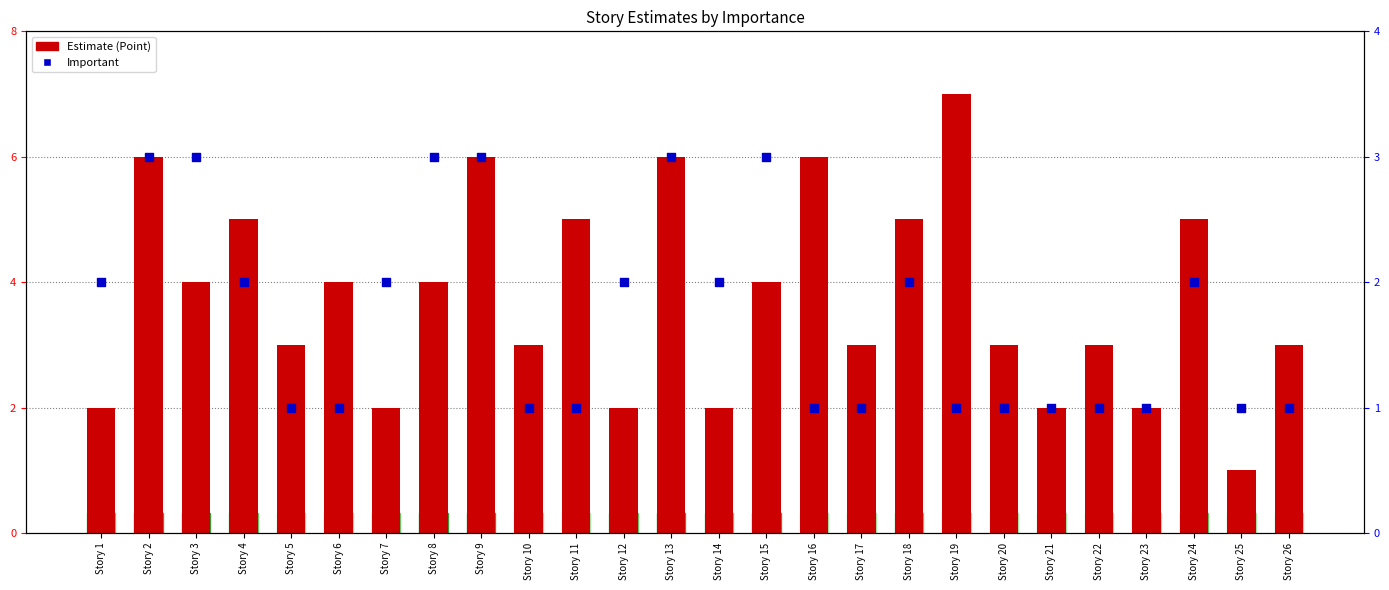

Which series reaches the minimum Y coordinate?

Estimate (Point)